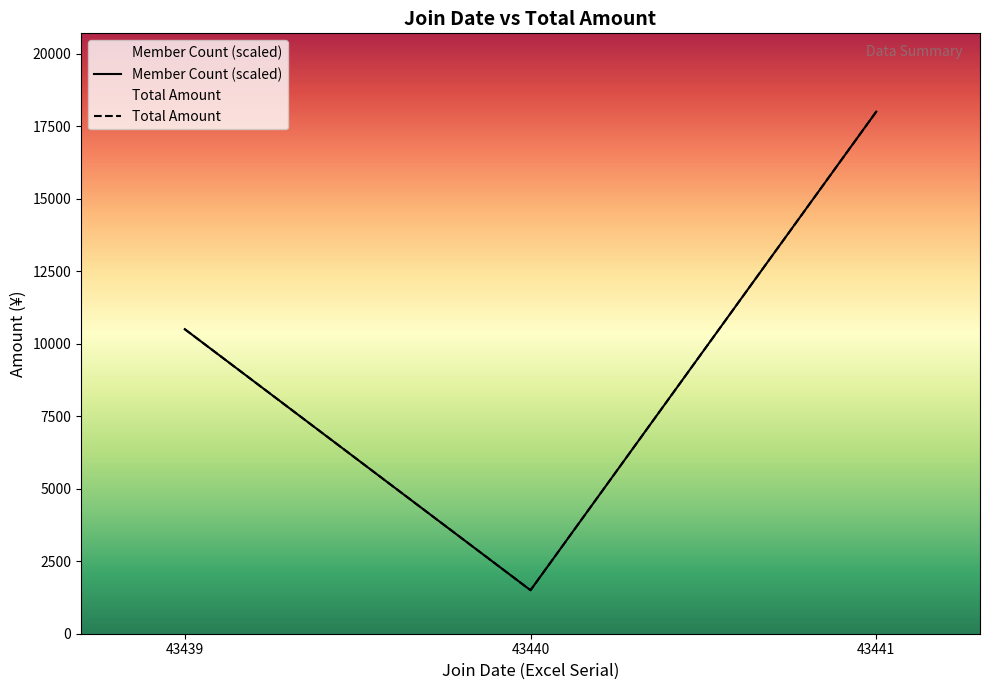

Where does the Total Amount series first go above 10500?

43441